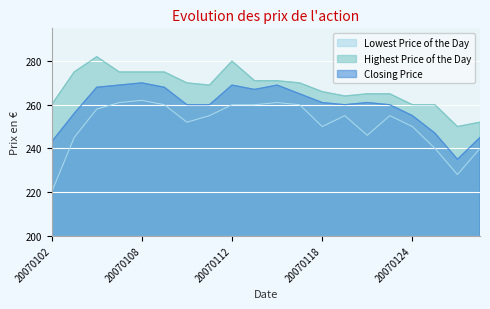

What is the spread (max minus min) of values at 20070105?

14